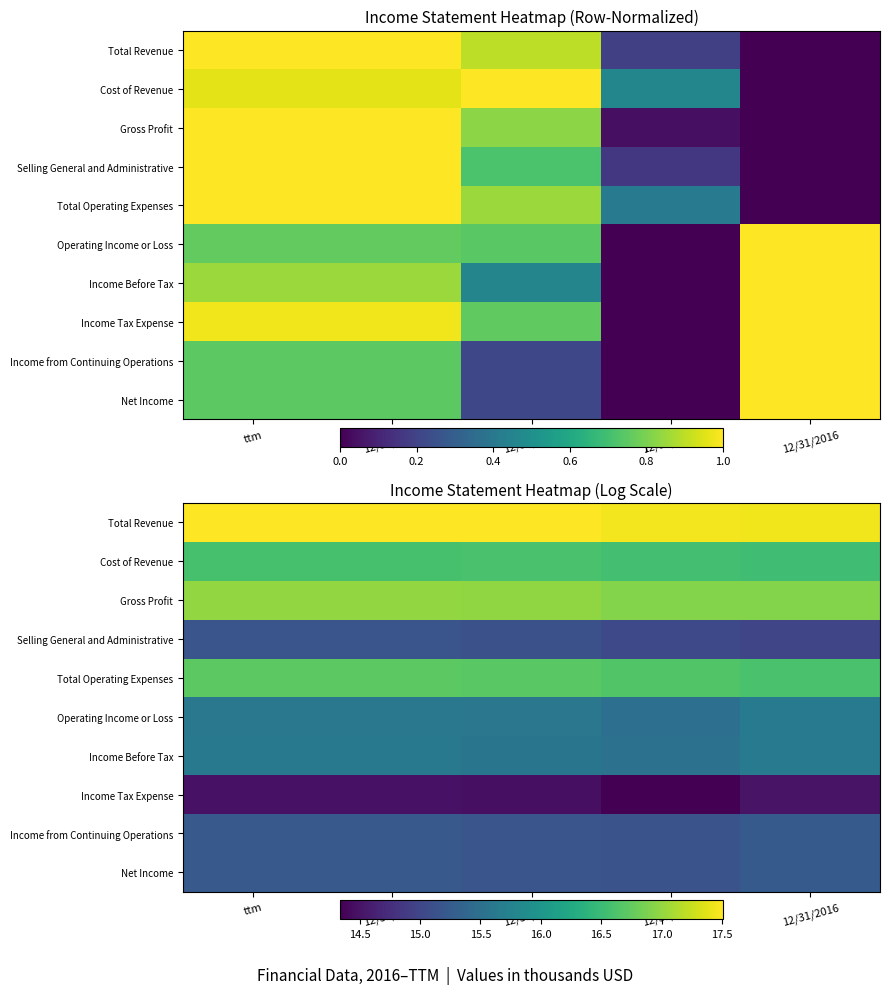

At which label is Operating Income or Loss closest to 15?

12/31/2017